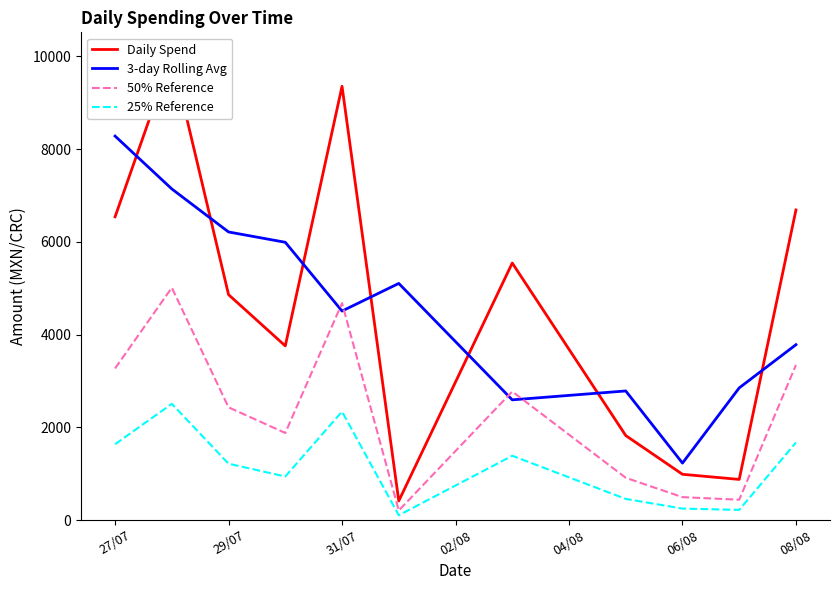

What value does the 3-day Rolling Avg series have at 06/08?

1228.4